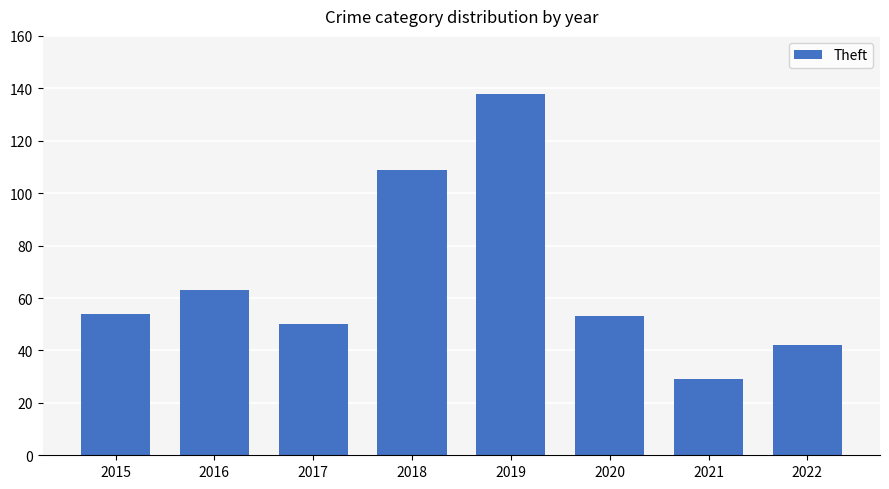

Is it true that the value at 2022 is 75?

False